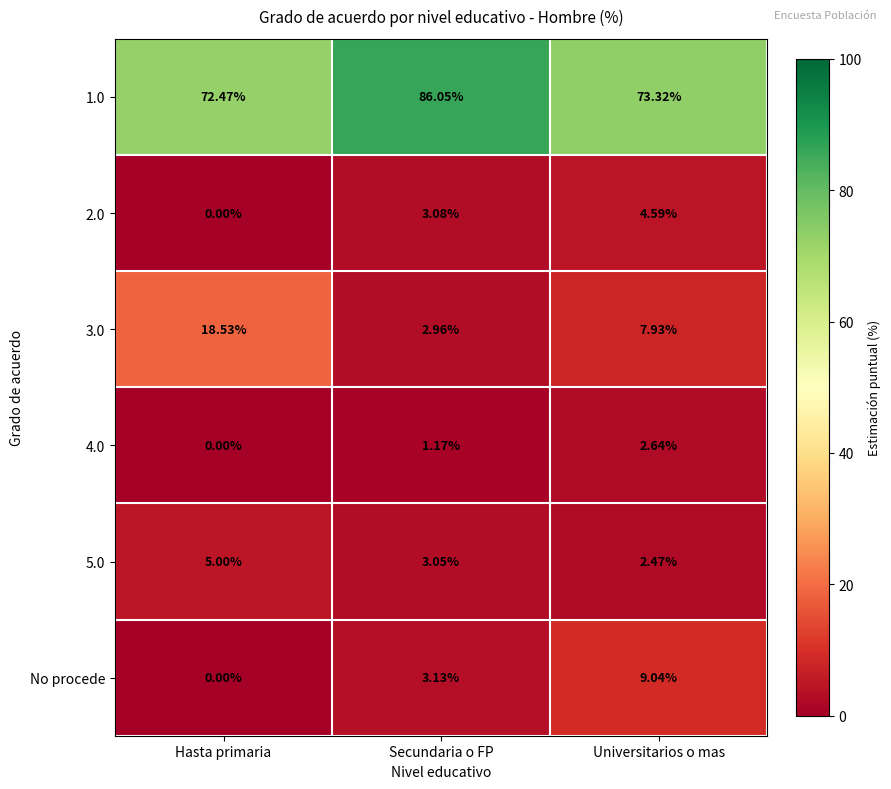

At which label does 5.0 first exceed 3?

Hasta primaria